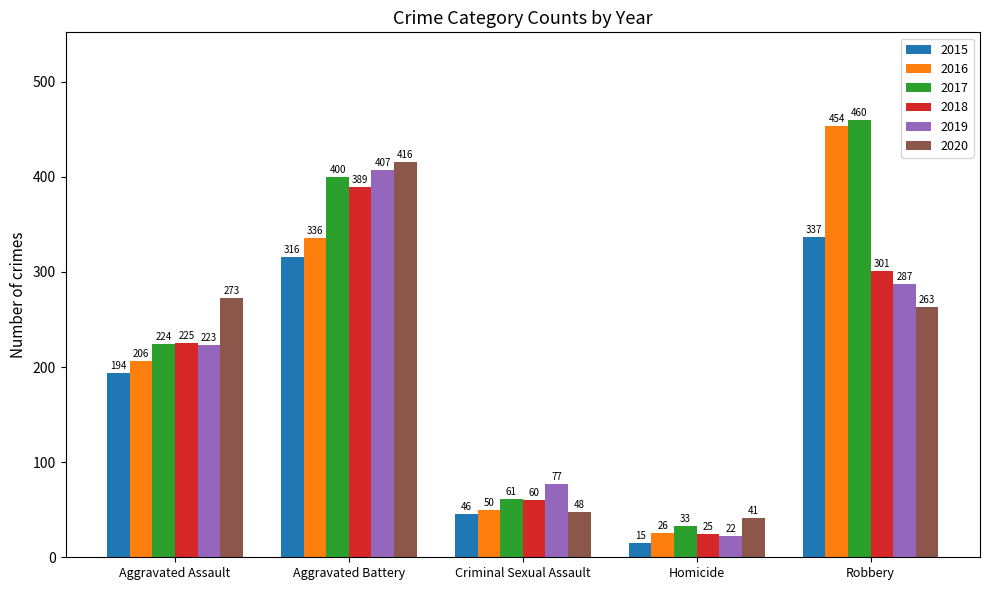

Which series changed the most between Homicide and Robbery?

2016